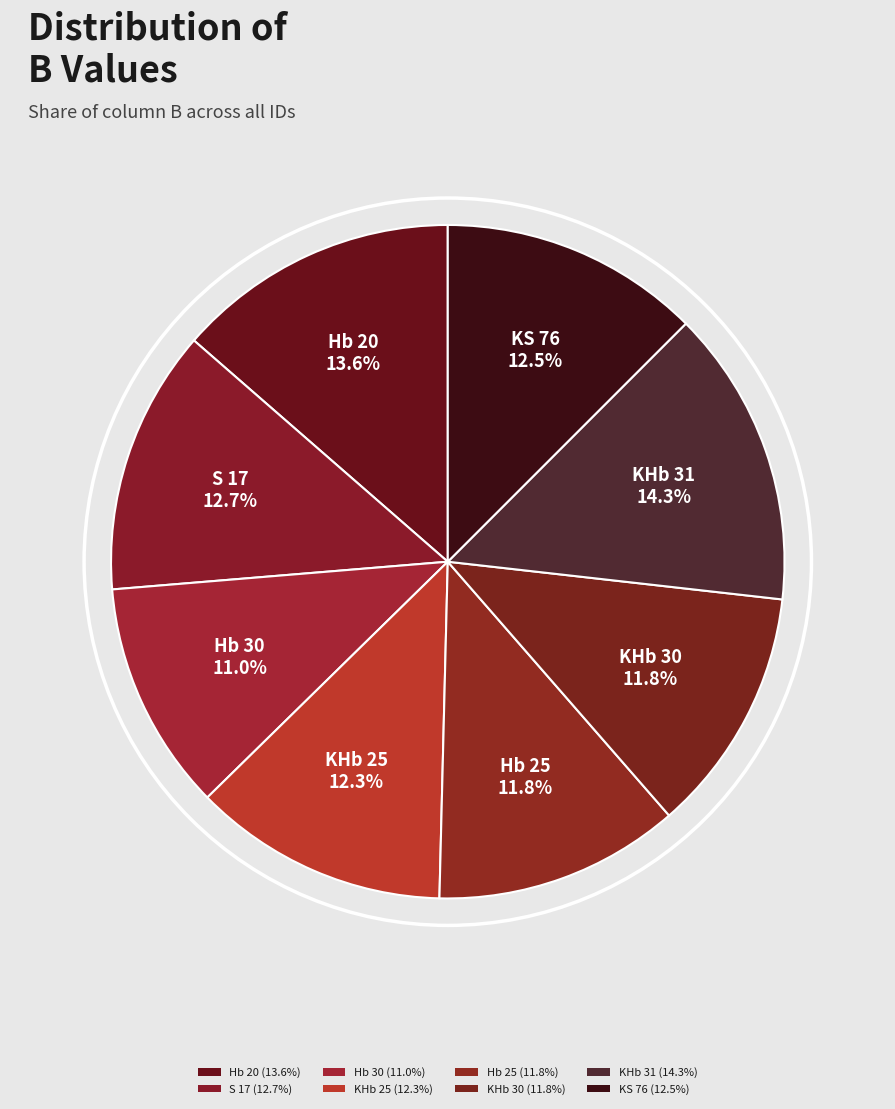

How many slices are in this pie chart?

8